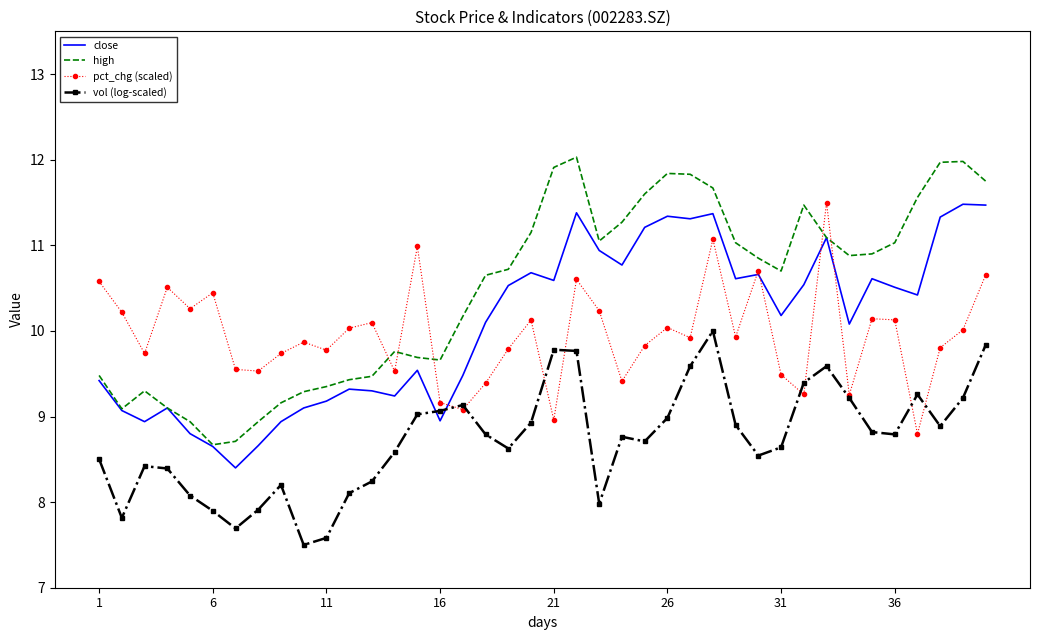

Which series has the widest spread of values?

high